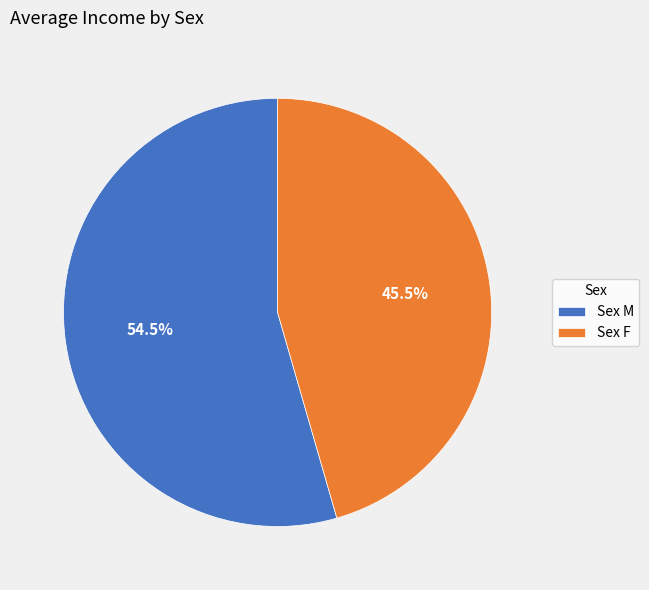

Is there any slice that represents more than half of the pie?

Yes